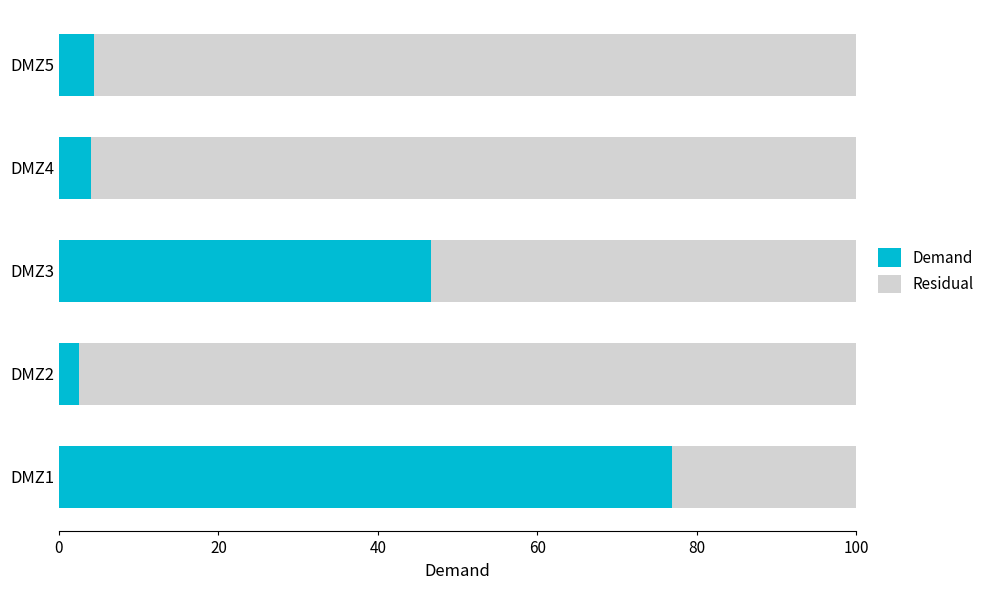

Reading left to right, list all the values displayed in this chart.

Demand: 2800000	90000	1700000	145000	160000
Residual: 840000	3550000	1940000	3495000	3480000